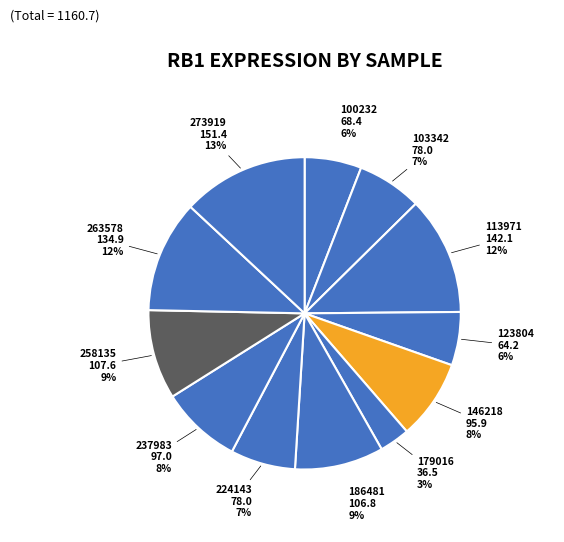

Count the number of slices in the pie.

12